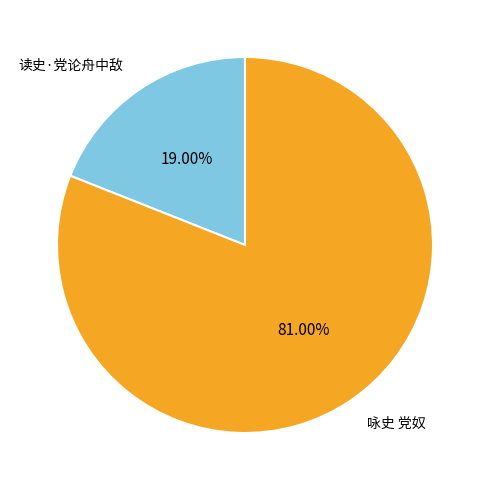

To the nearest percent, what is the difference between the largest and smallest slice percentages?

62%